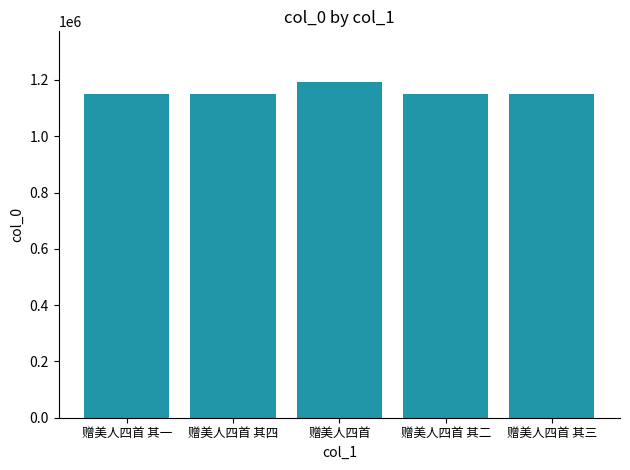

Count the number of categories in the chart.

5